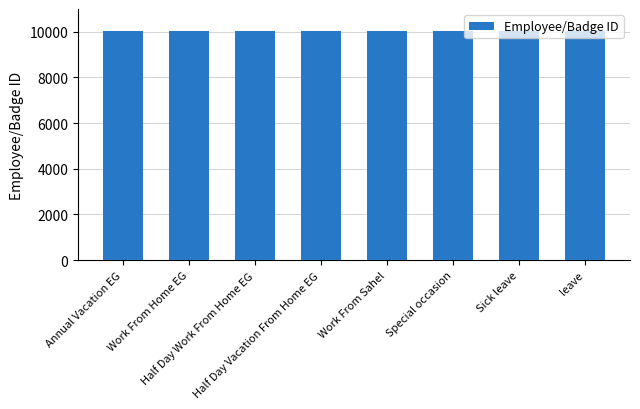

What is the average value?

10045